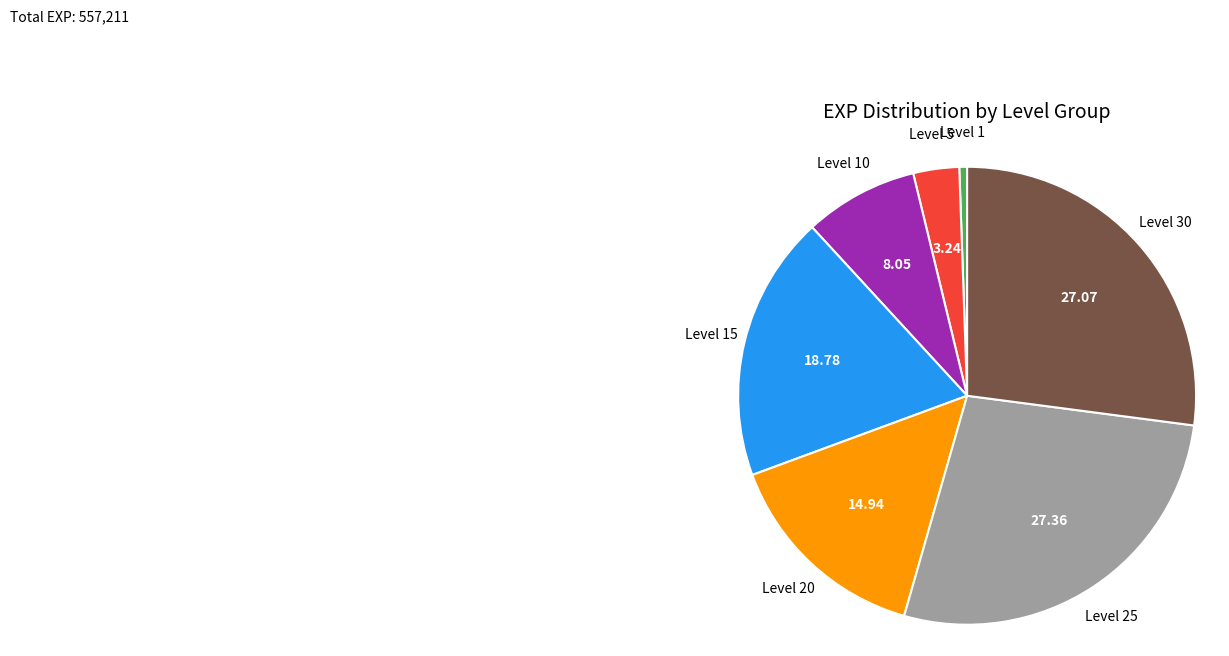

Is there any slice that represents more than half of the pie?

No